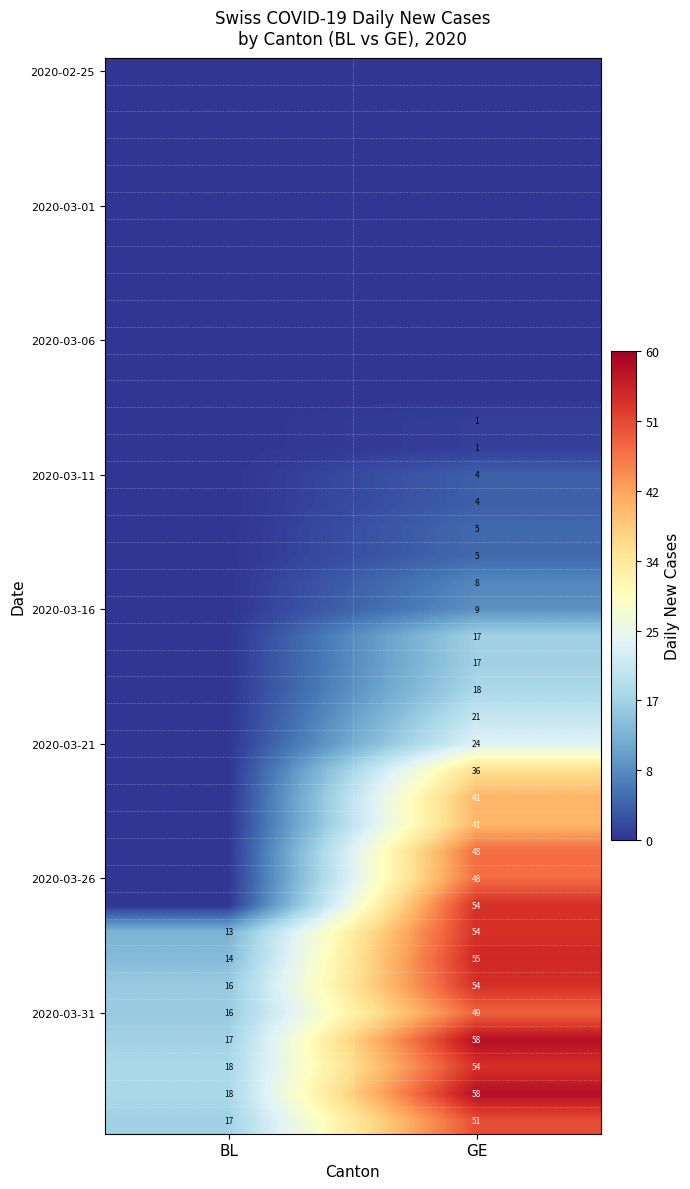

The value of 2020-03-26 at GE is 48. True or false?

True